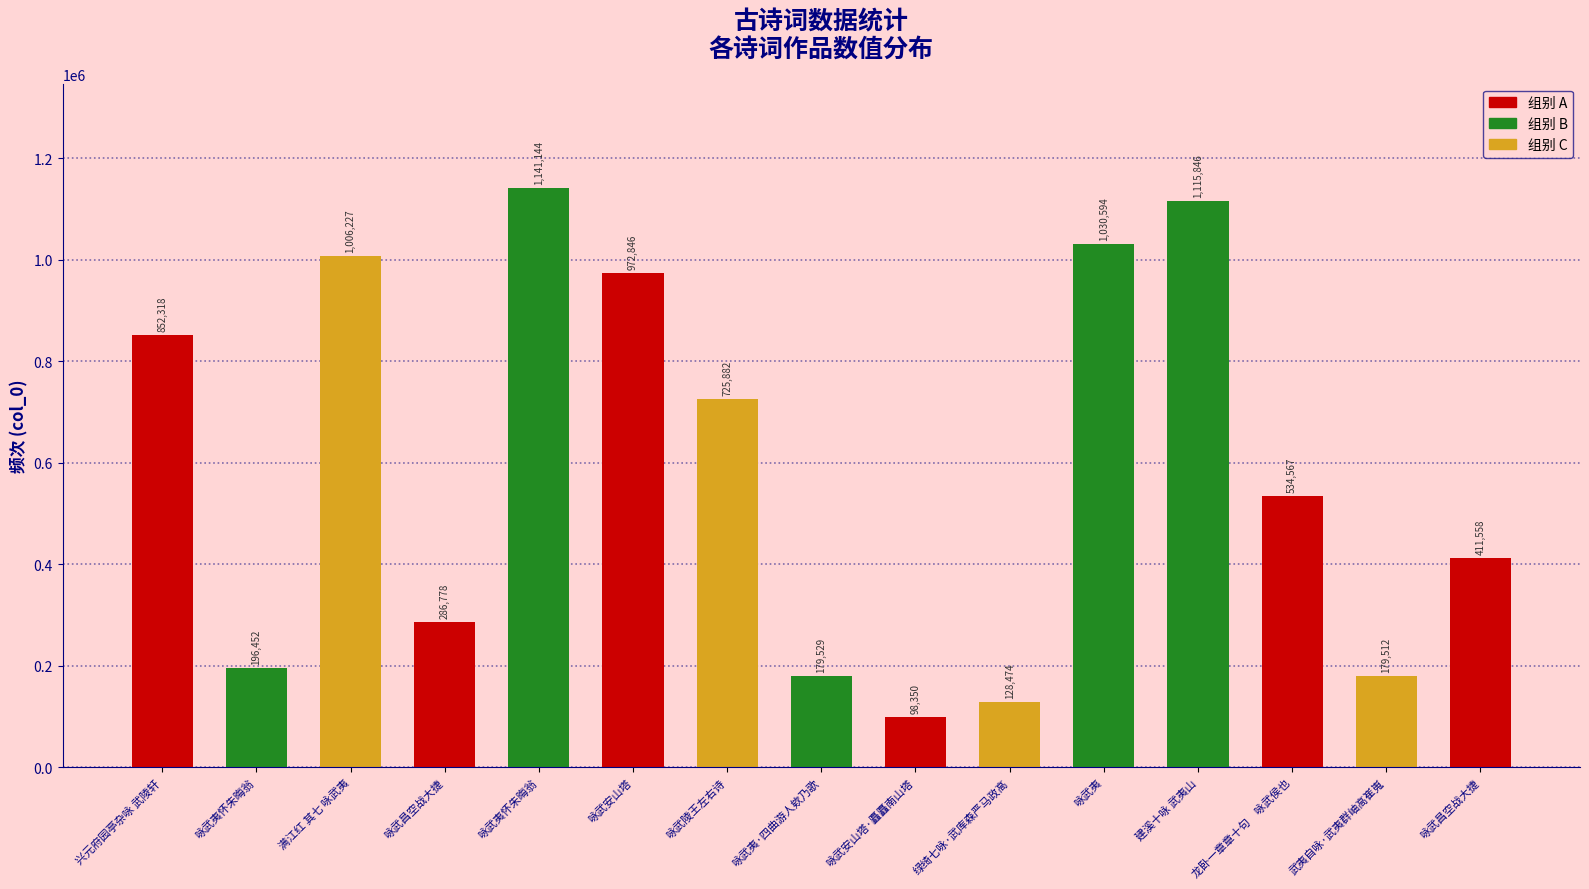

What is the value of the 1st bar from the left?

852318